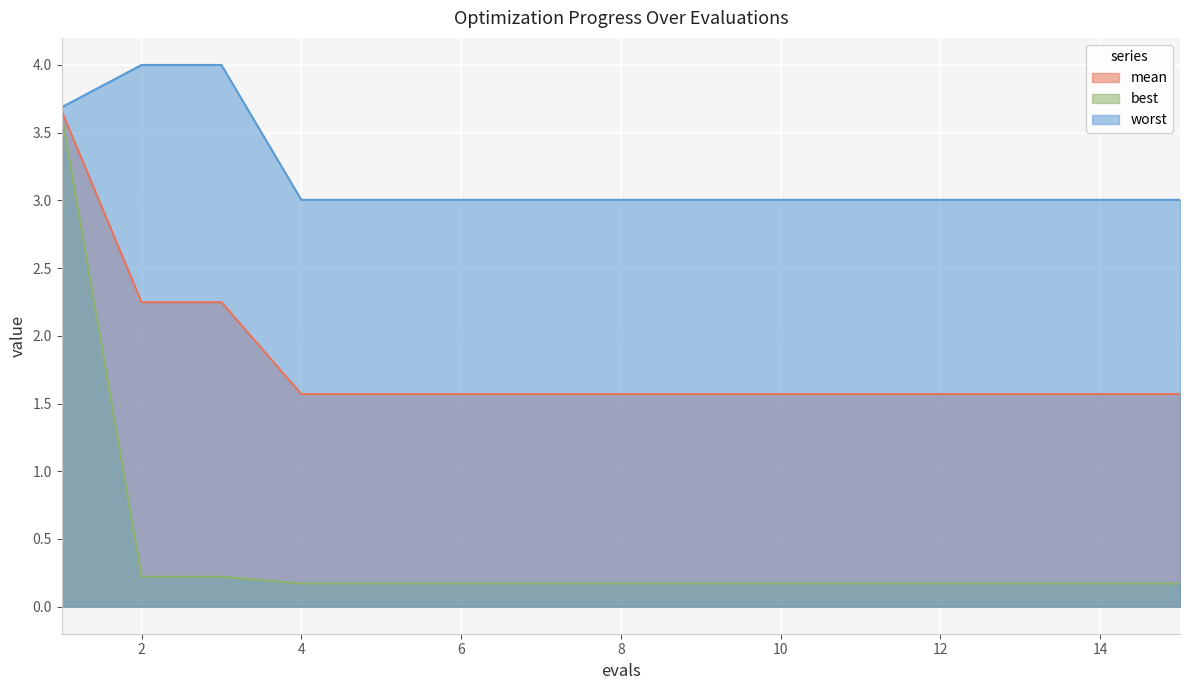

What is the difference between the second highest and second lowest values in the mean series?

0.7